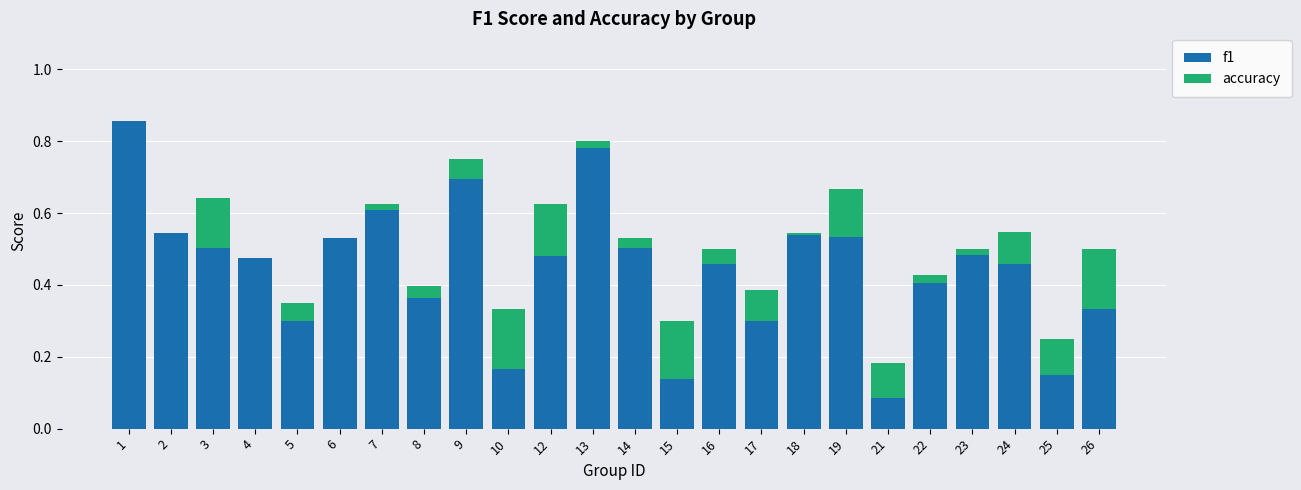

Which category has the highest value across all series?

1